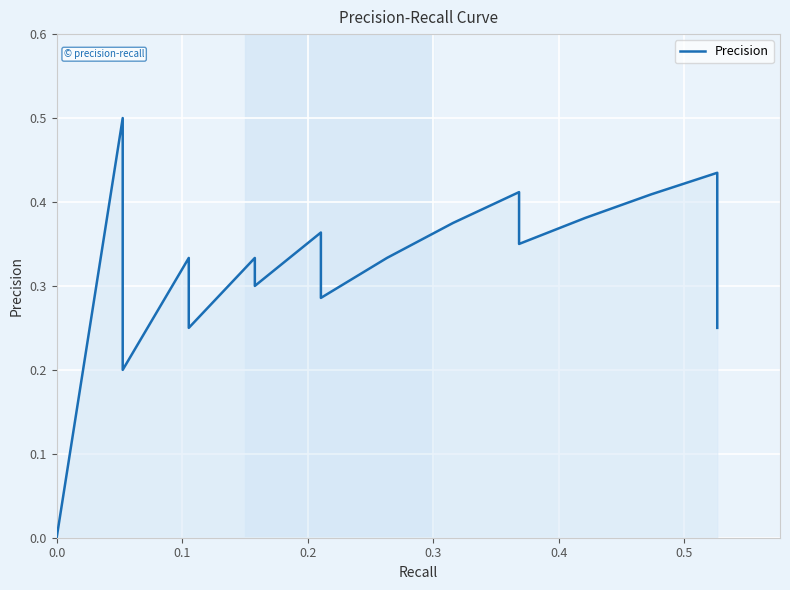

How many points are higher than both their immediate neighbors (excluding endpoints)?

6